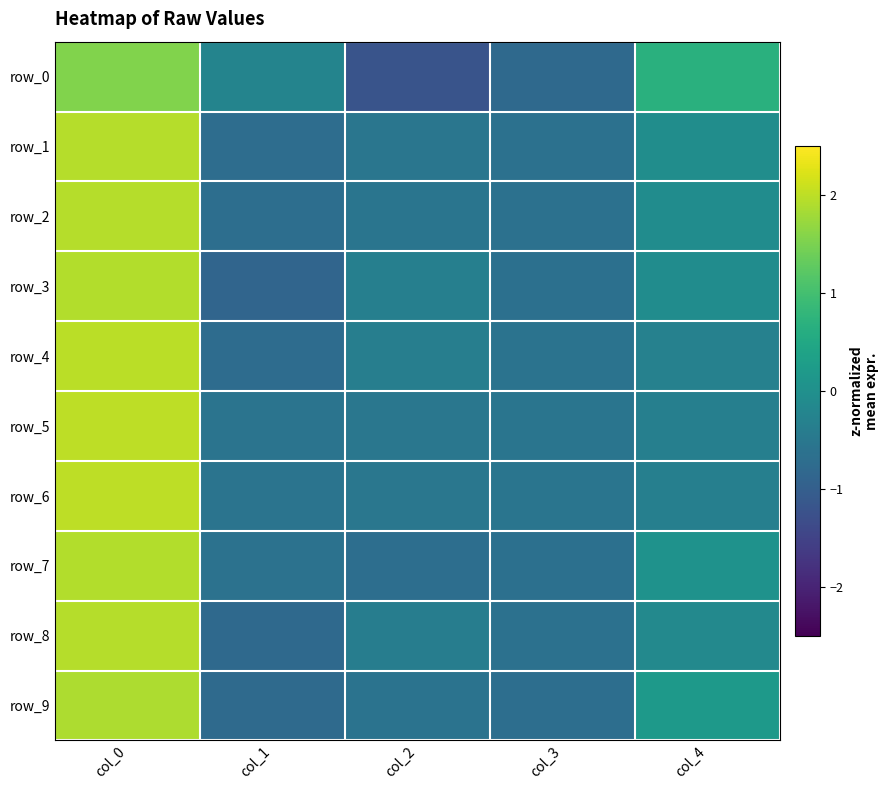

At which label does row_8 first exceed 0?

col_0